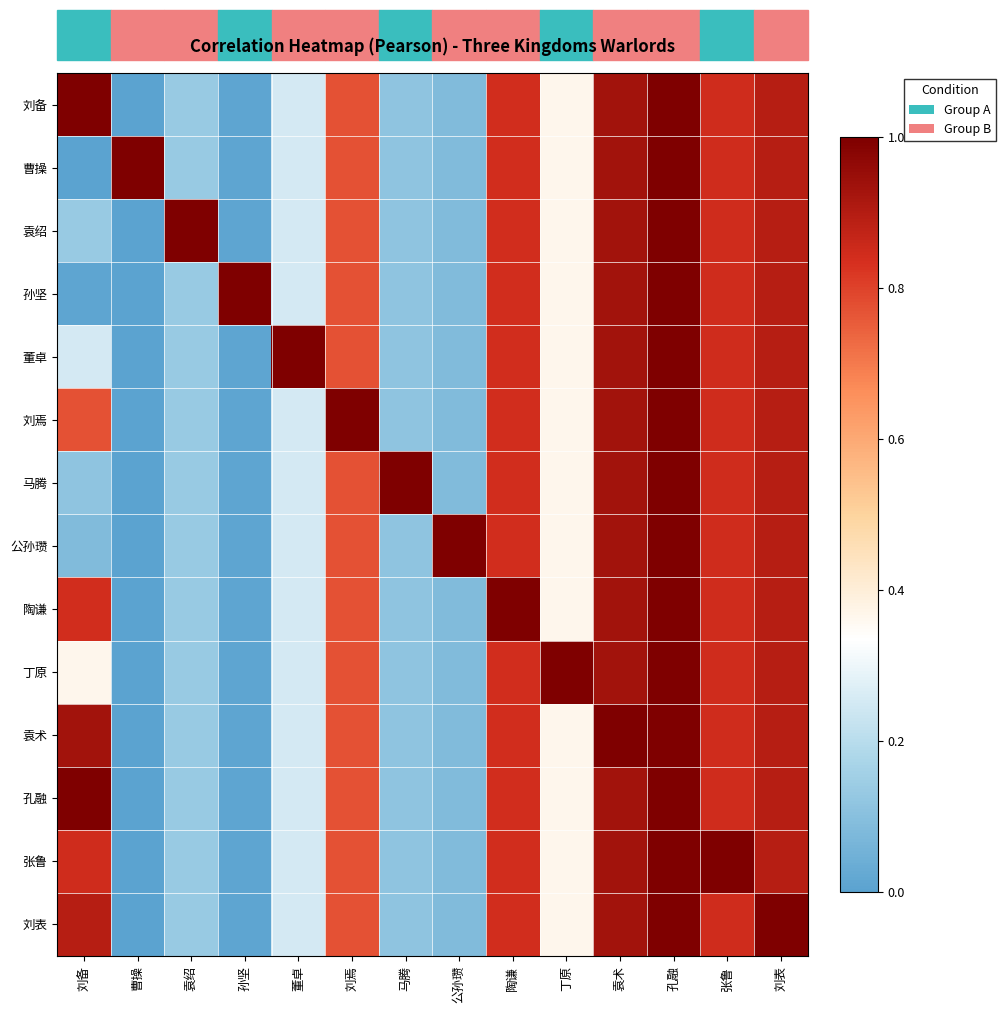

Which series has the widest spread of values?

刘备